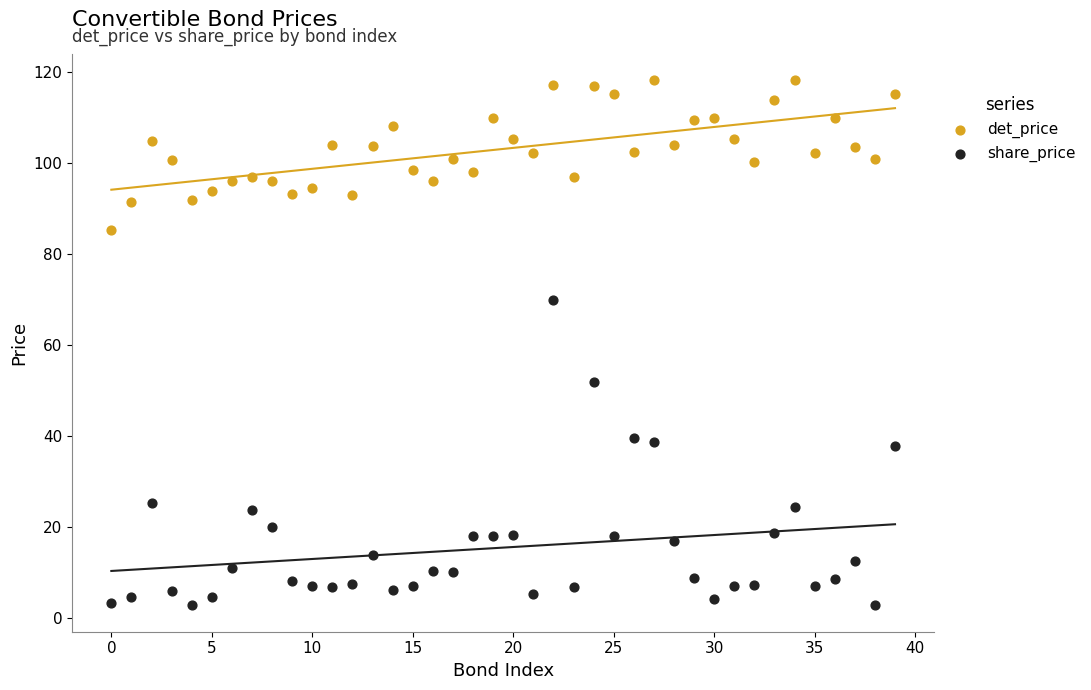

Across all data points, what is the range of Y values (max minus min)?

115.7